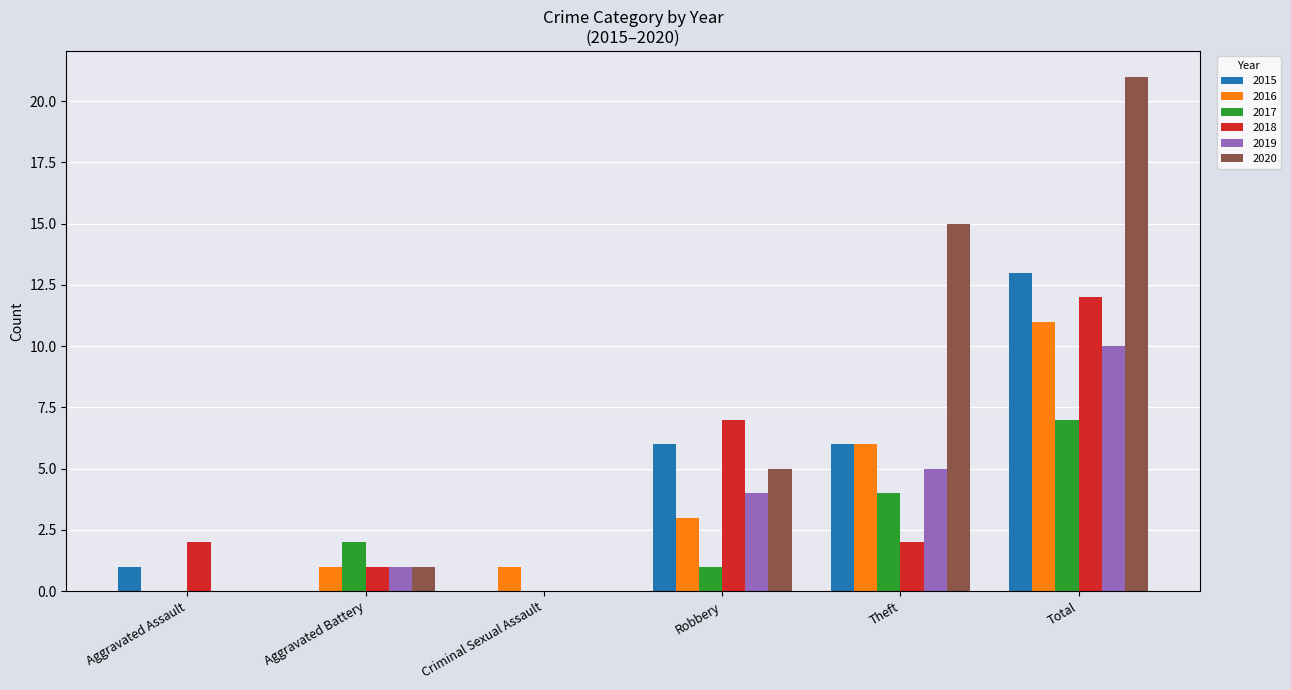

What is the sum of the 2016 values at Total and Theft?

17